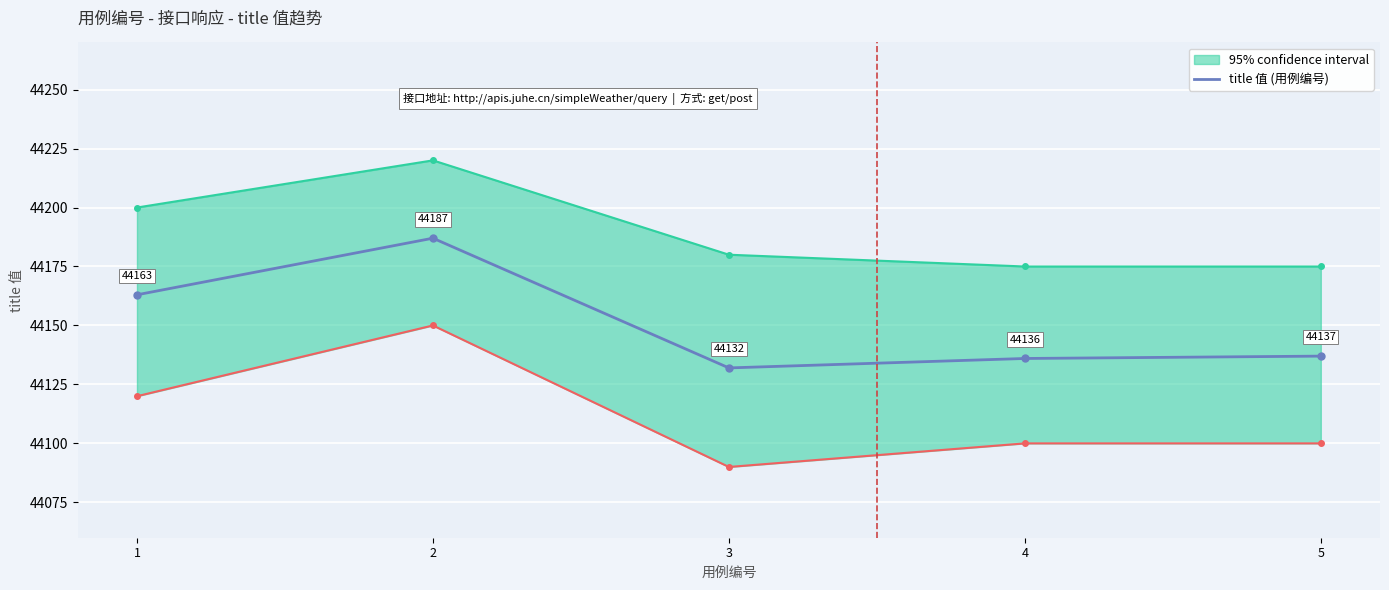

What is the approximate value at 5?

44137